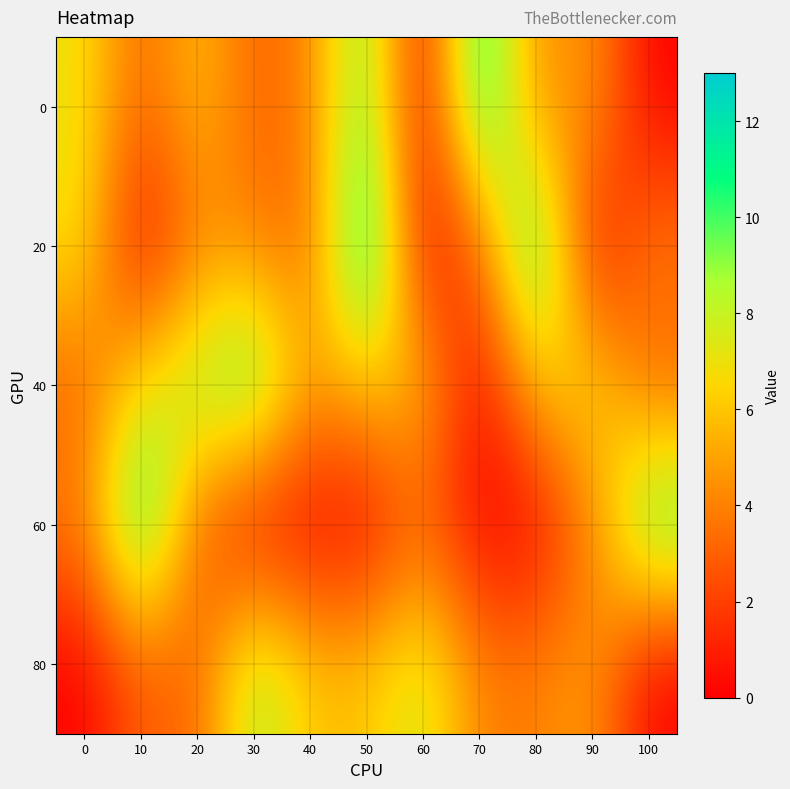

Reading left to right, list all the values displayed in this chart.

0: 0=7	10=3	20=6	30=3	40=4	50=10	60=0	70=12	80=4	90=5	100=0
20: 0=7	10=0	20=4	30=4	40=3	50=13	60=0	70=3	80=12	90=0	100=4
40: 0=3	10=7	20=9	30=11	40=5	50=6	60=6	70=0	80=6	90=7	100=3
60: 0=4	10=12	20=3	30=0	40=0	50=0	60=3	70=0	80=0	90=4	100=11
80: 0=0	10=3	20=3	30=9	40=6	50=6	60=8	70=4	80=4	90=5	100=0